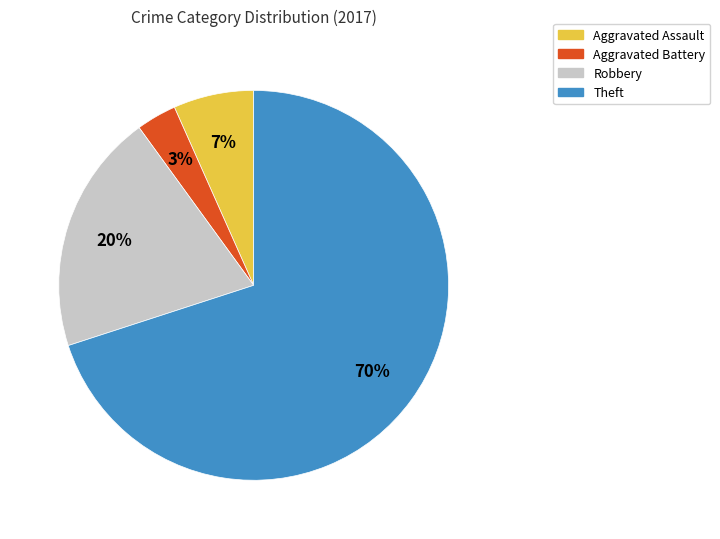

Which slice is the largest?

Theft